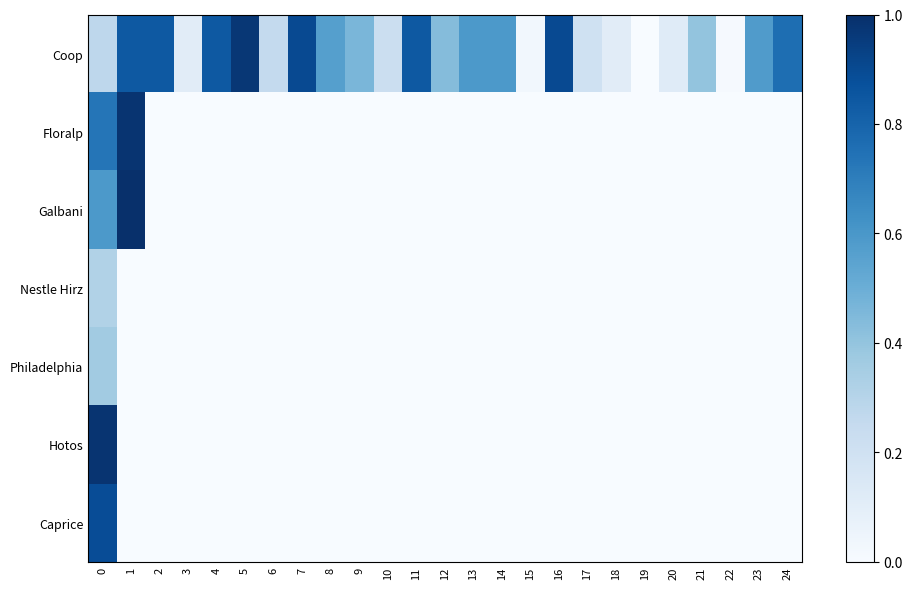

Between 24 and 8, which is larger?

24